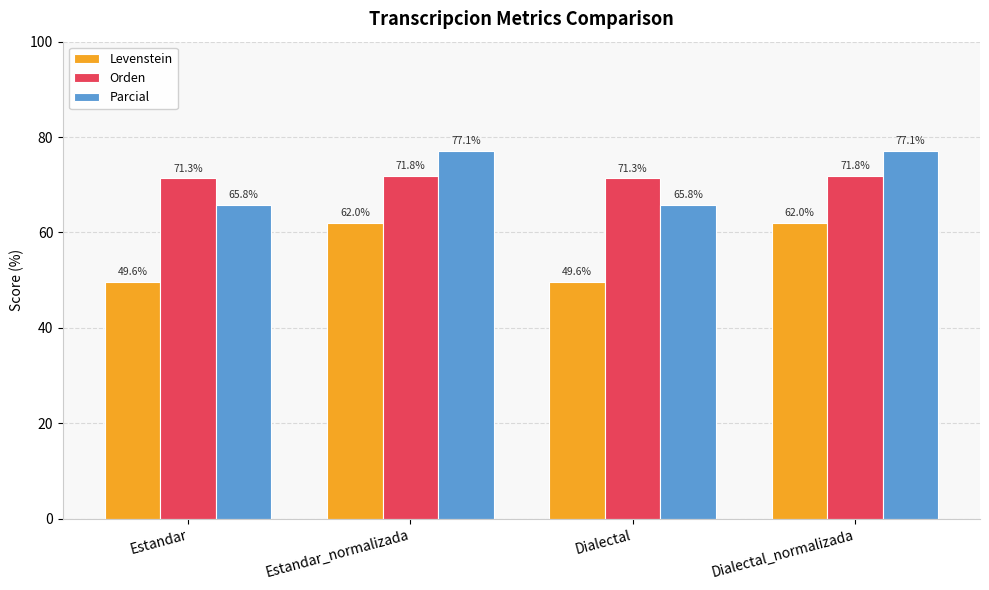

What is the value of the Parcial bar at the 3rd from the left?

65.8